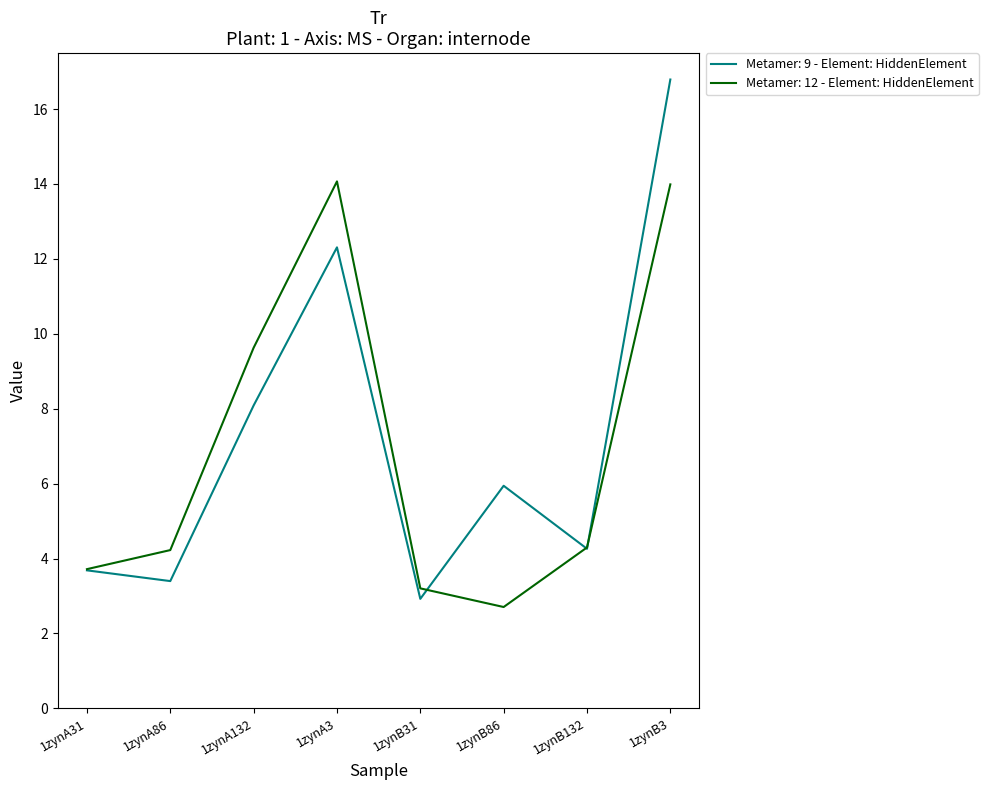

What is the spread (max minus min) of values at 1zynB3?

2.8